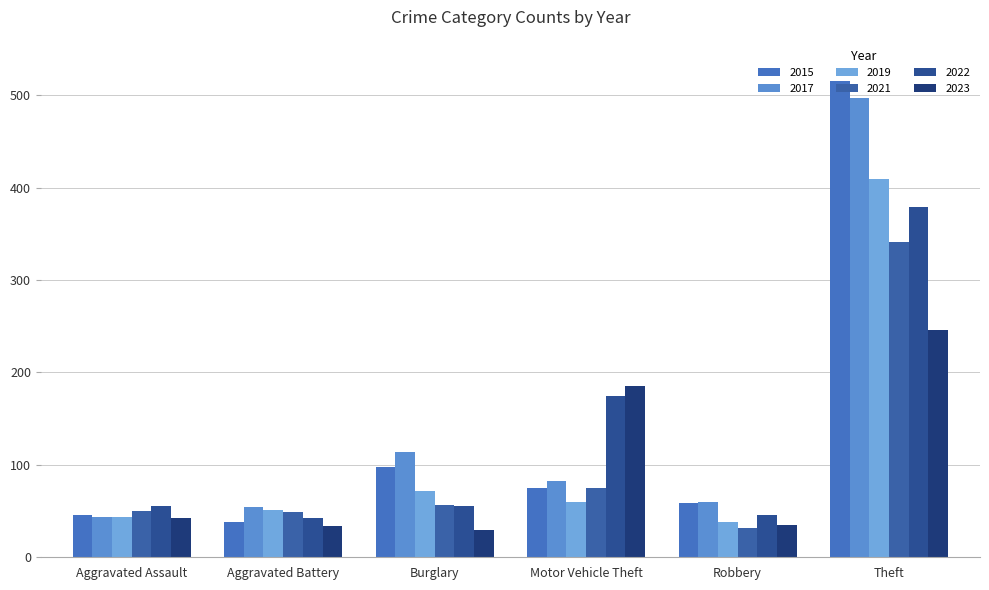

How many categories are shown in the chart?

6